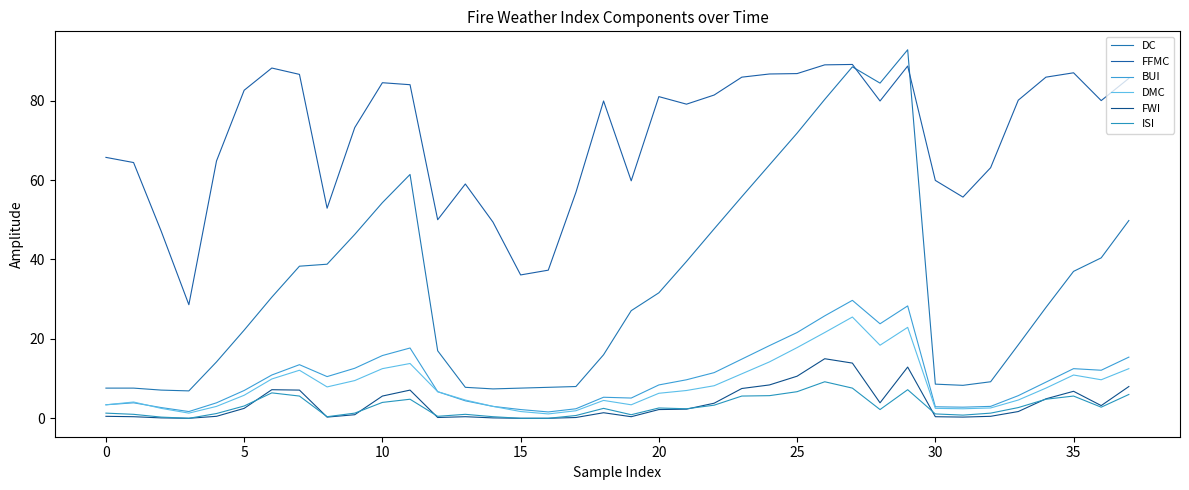

True or false: DMC has more than 1 points higher than both neighbors.

True